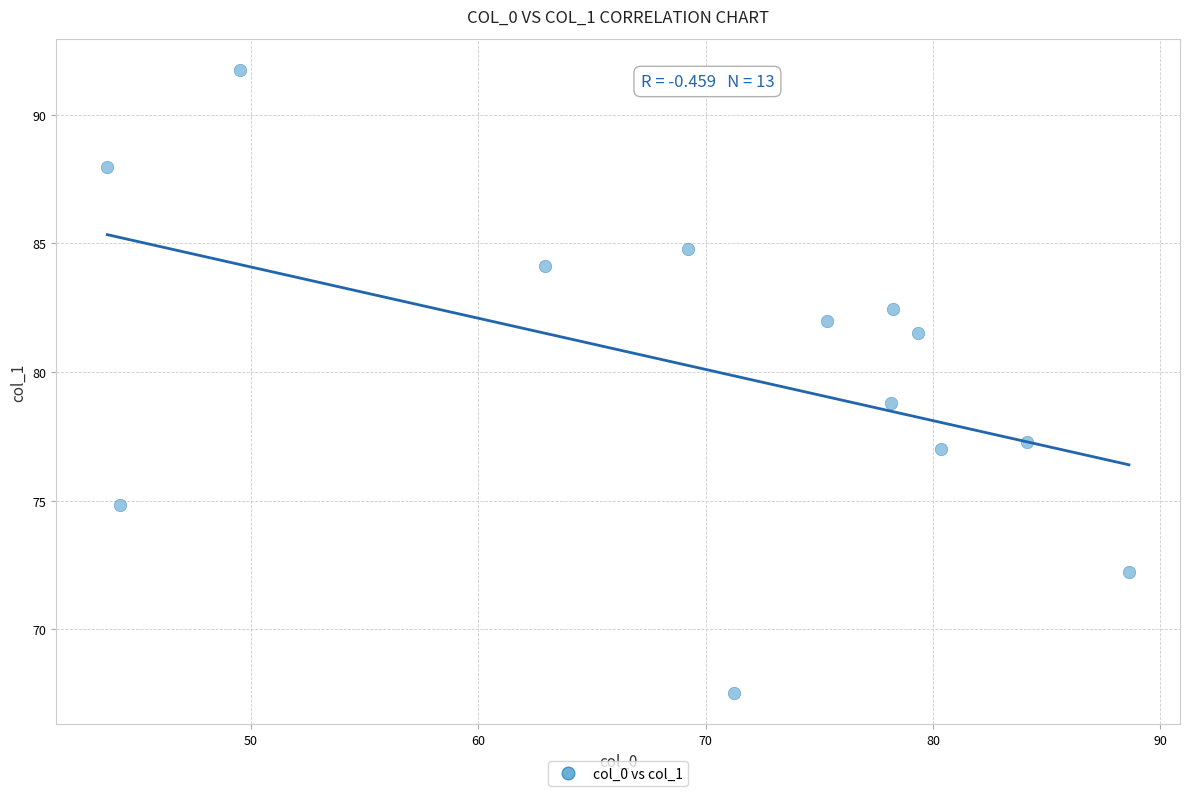

What is the range of X values (max minus min)?

44.9